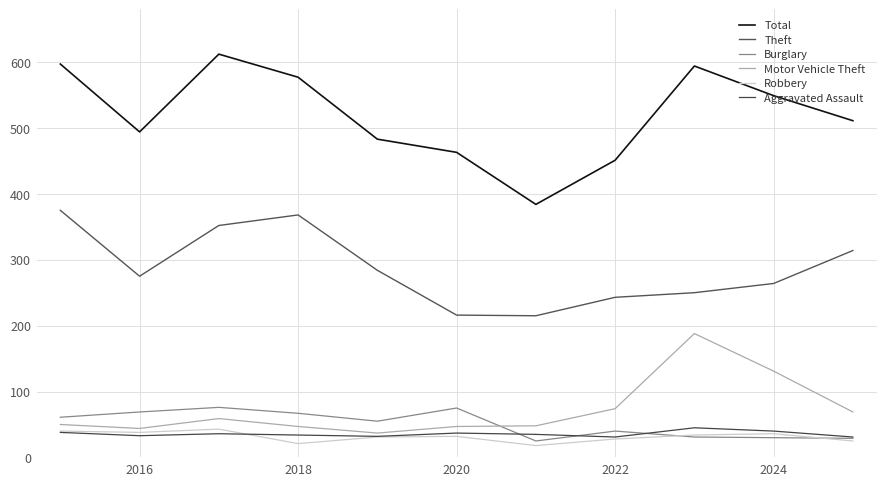

In Total, how many points are higher than both neighbors (excluding endpoints)?

2